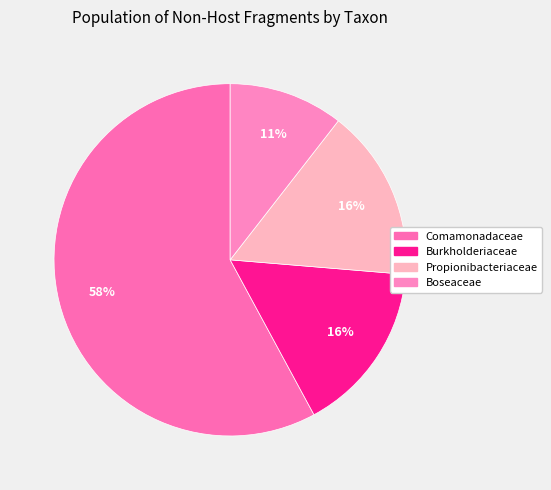

Which slice is the smallest?

Boseaceae